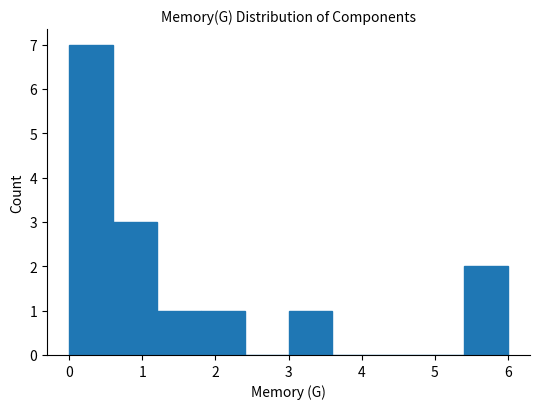

How tall is the bar that spans 0.0 to 0.6 on the x-axis? The values are not printed on the chart, so give them approximately, as read against the axis.

7